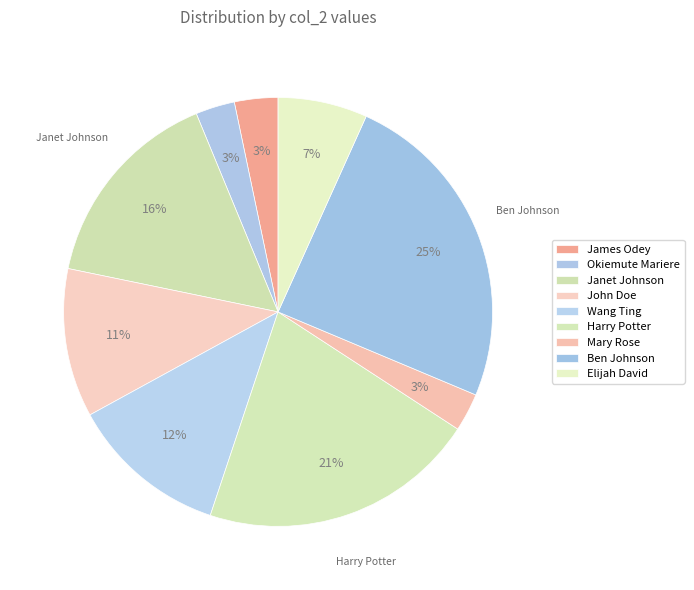

How many slices are in this pie chart?

9